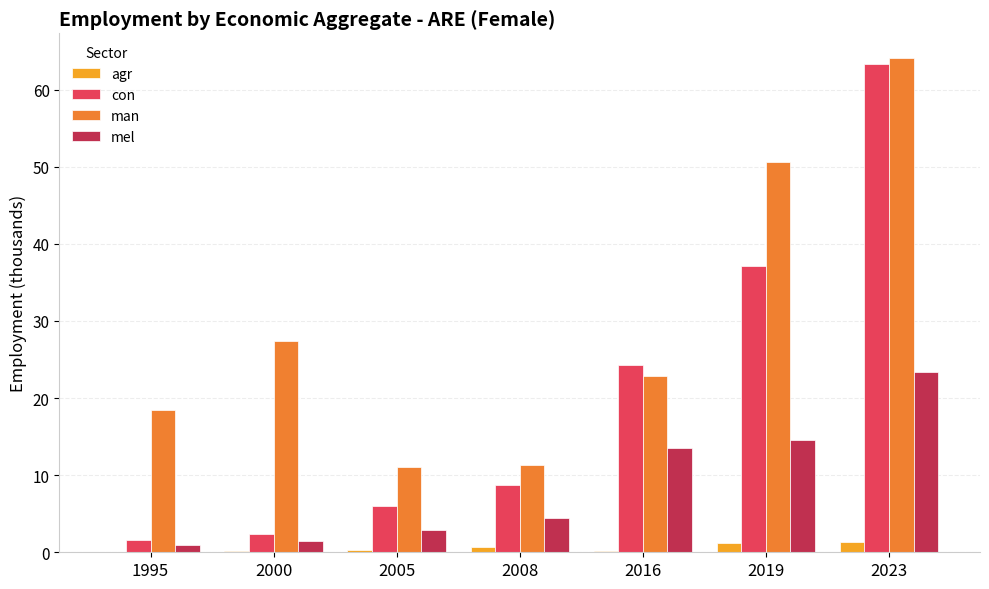

At which label does man reach its peak?

2023